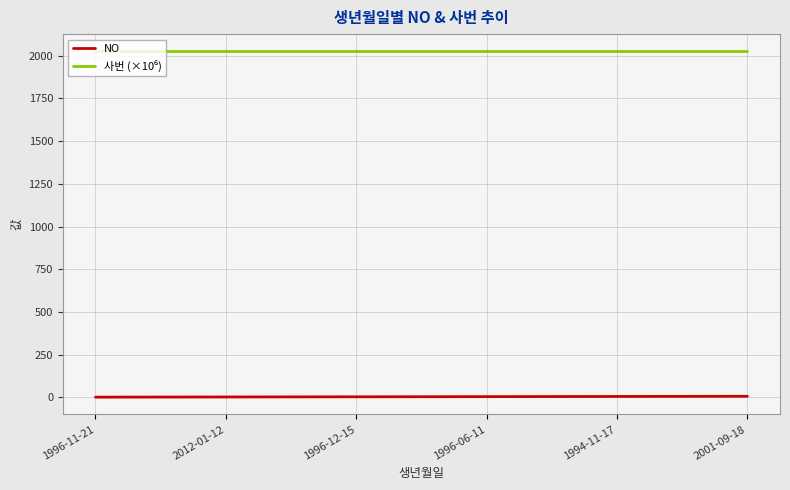

What is the greatest value displayed?

2025.1